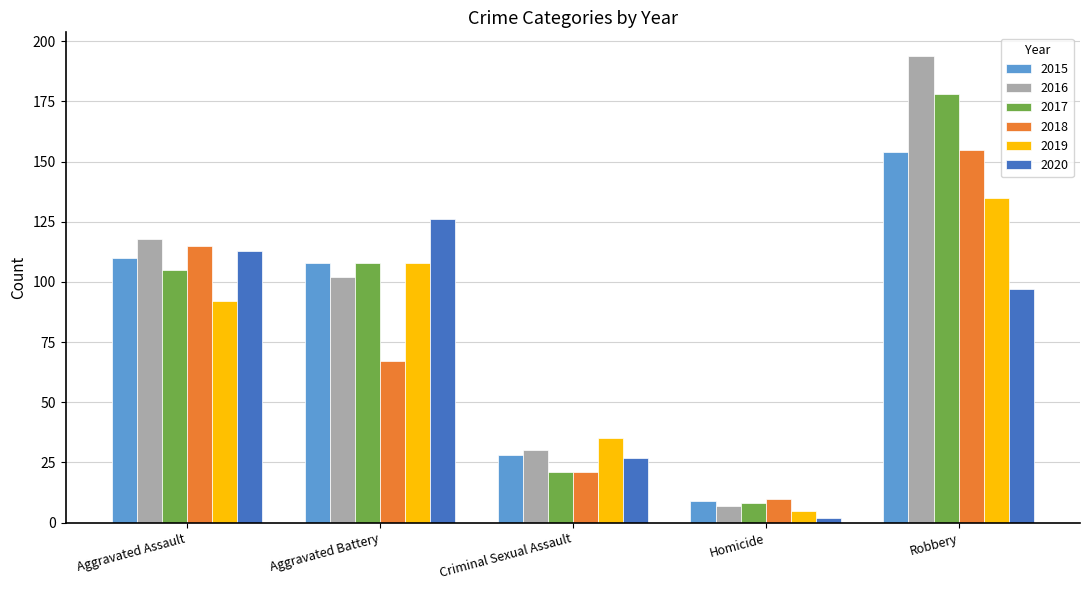

What is the difference between the maximum and second lowest values in the 2019 series?

100